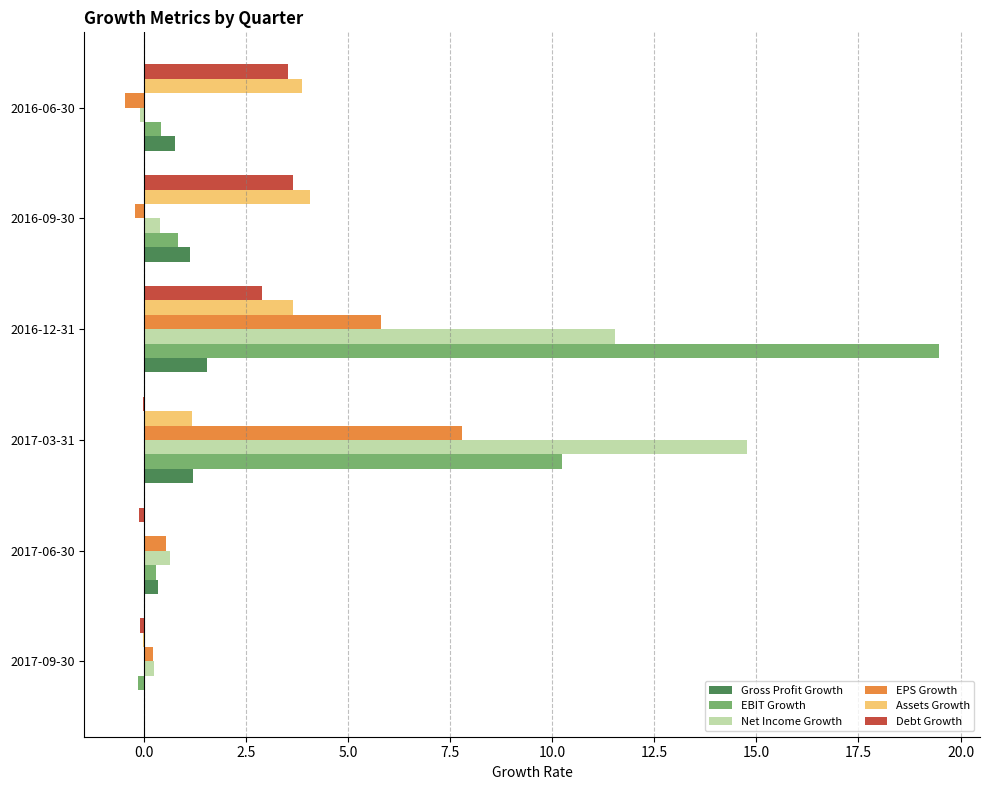

What is the approximate value of EPS Growth at 2016-12-31?

5.8